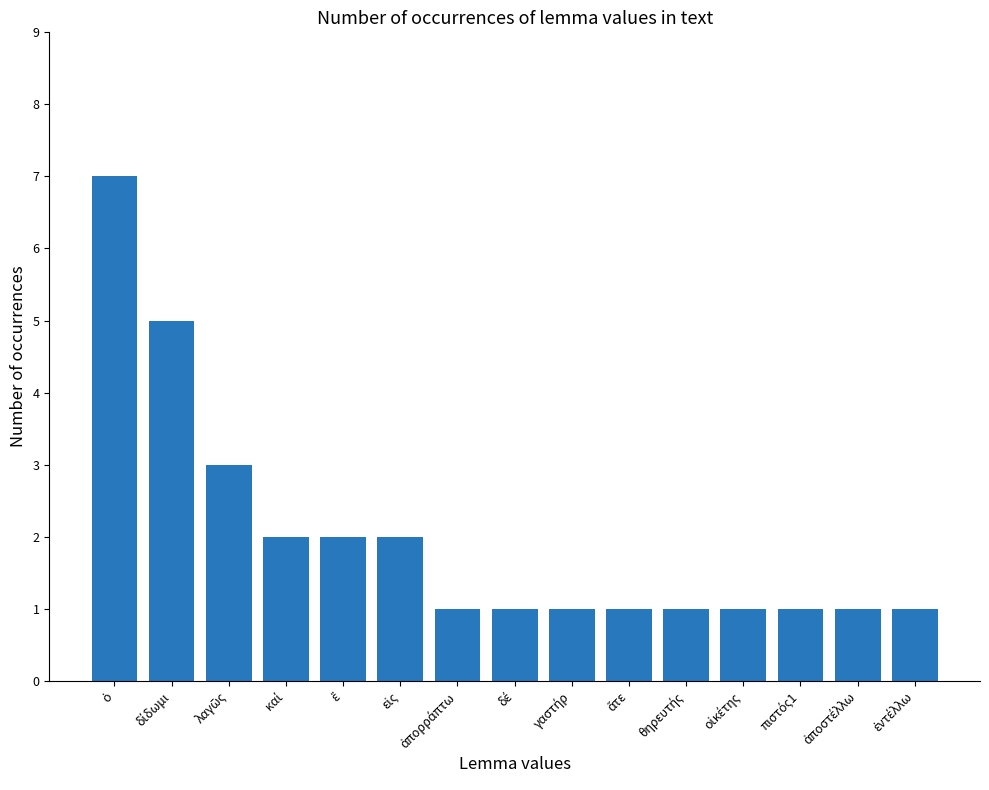

What is the greatest value displayed?

7